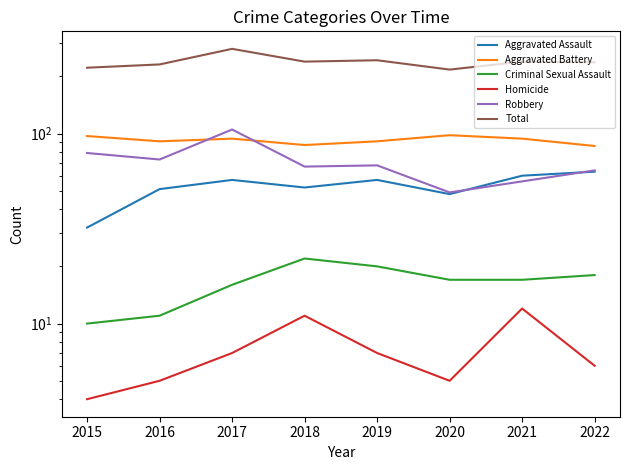

What are all the series names shown in the legend?

Aggravated Assault, Aggravated Battery, Criminal Sexual Assault, Homicide, Robbery, Total